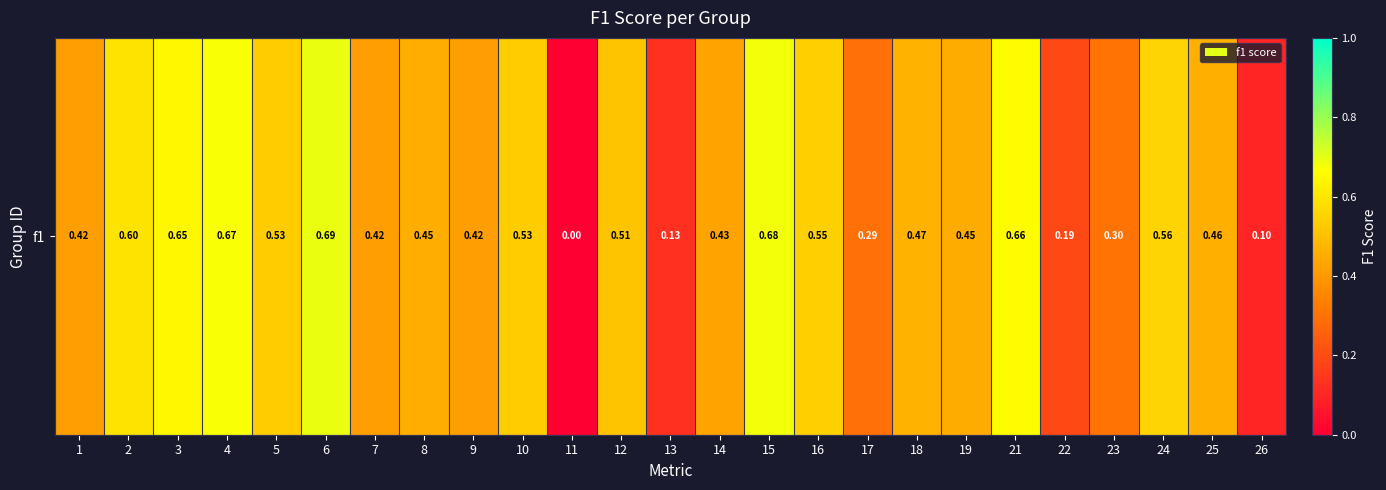

List the labels in order of value, largest first.

6, 15, 4, 21, 3, 2, 24, 16, 5, 10, 12, 18, 25, 8, 19, 14, 1, 9, 7, 23, 17, 22, 13, 26, 11